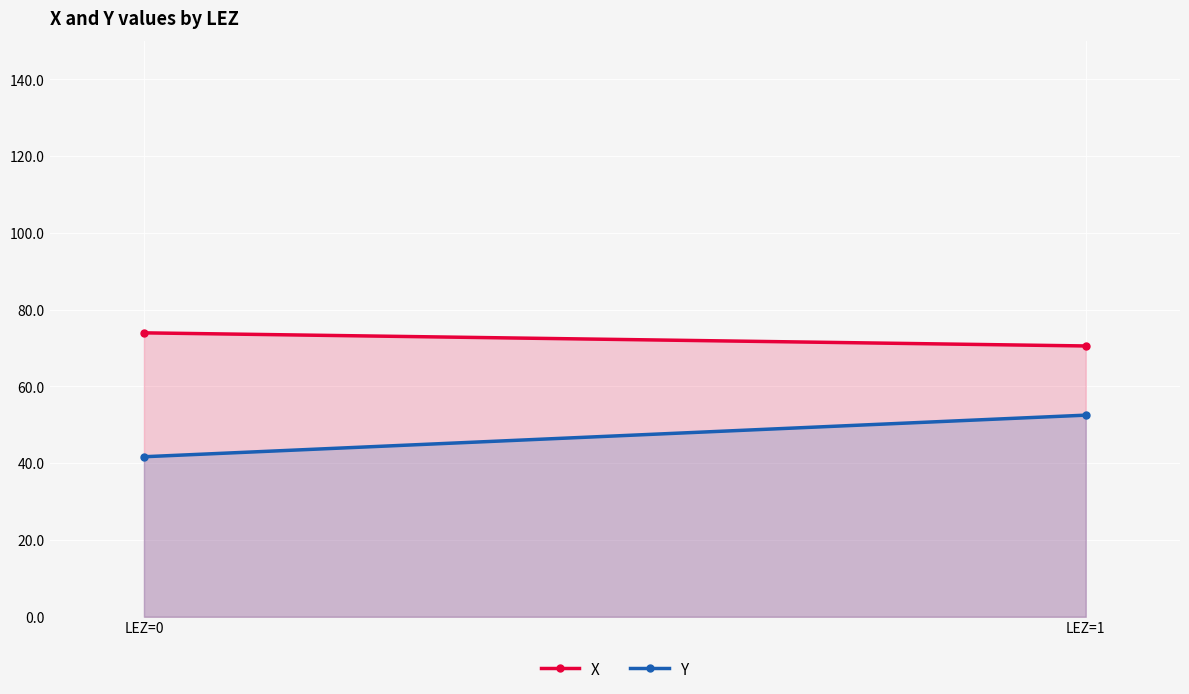

What are all the series names shown in the legend?

X, Y